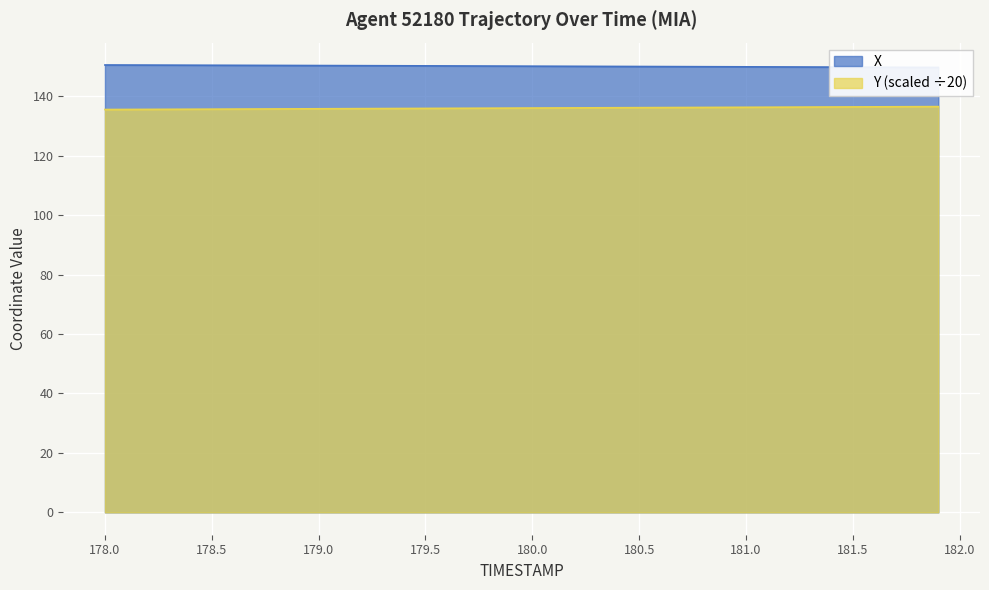

What is the maximum value for Y (scaled ÷20)?

136.5